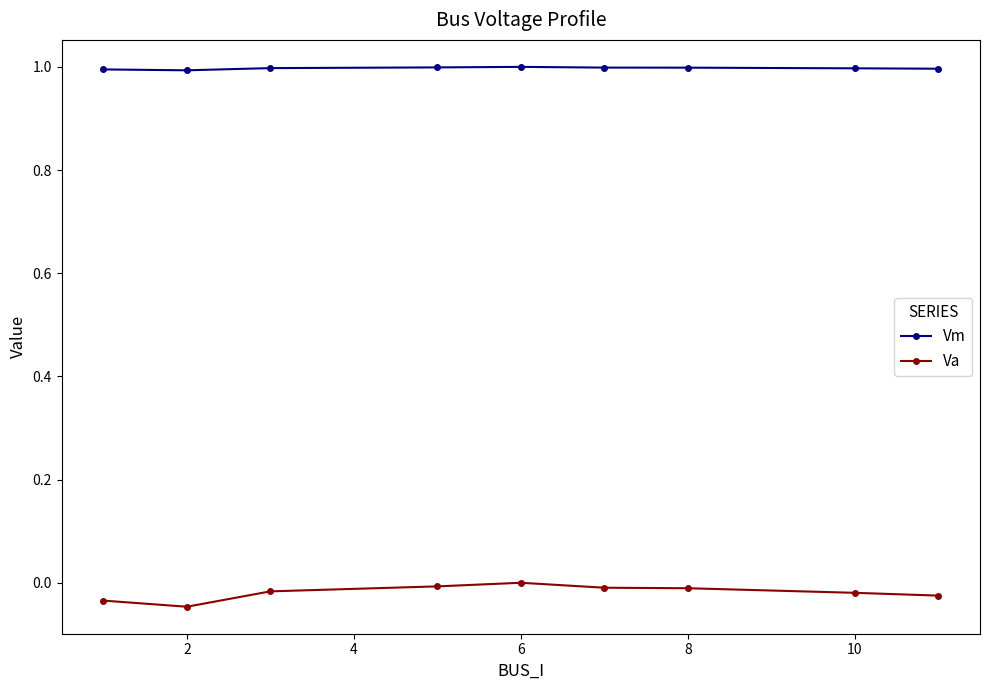

What is the value of the Vm point at the 6th from the left?

1.0